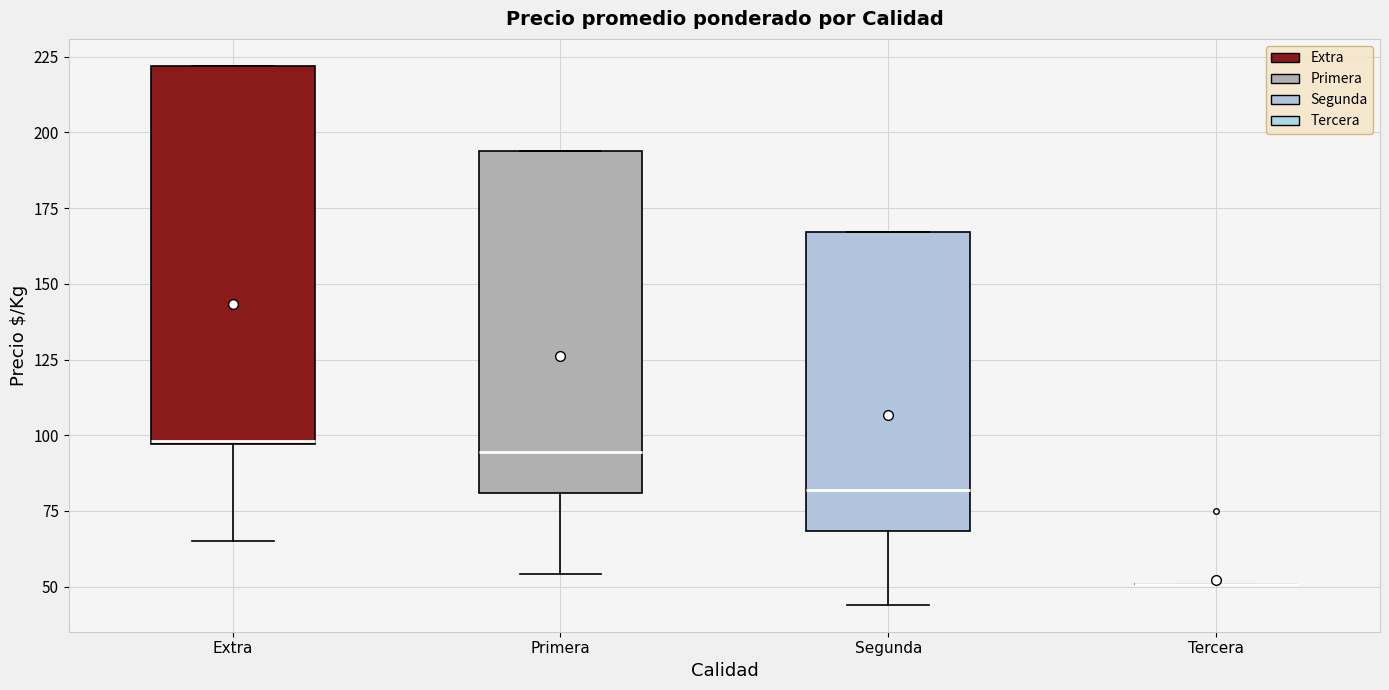

Reading left to right, read every box against the y-axis: the position of its median line, the range the box covers, and the ends of its whiskers. The values are not printed on the chart, so give them approximately, as read against the axis.

Extra: median 100, box 95 to 220, whiskers 65 to 220
Primera: median 95, box 80 to 195, whiskers 55 to 195
Segunda: median 80, box 70 to 165, whiskers 45 to 165
Tercera: box collapsed to a line at 50, whiskers 50 to 50